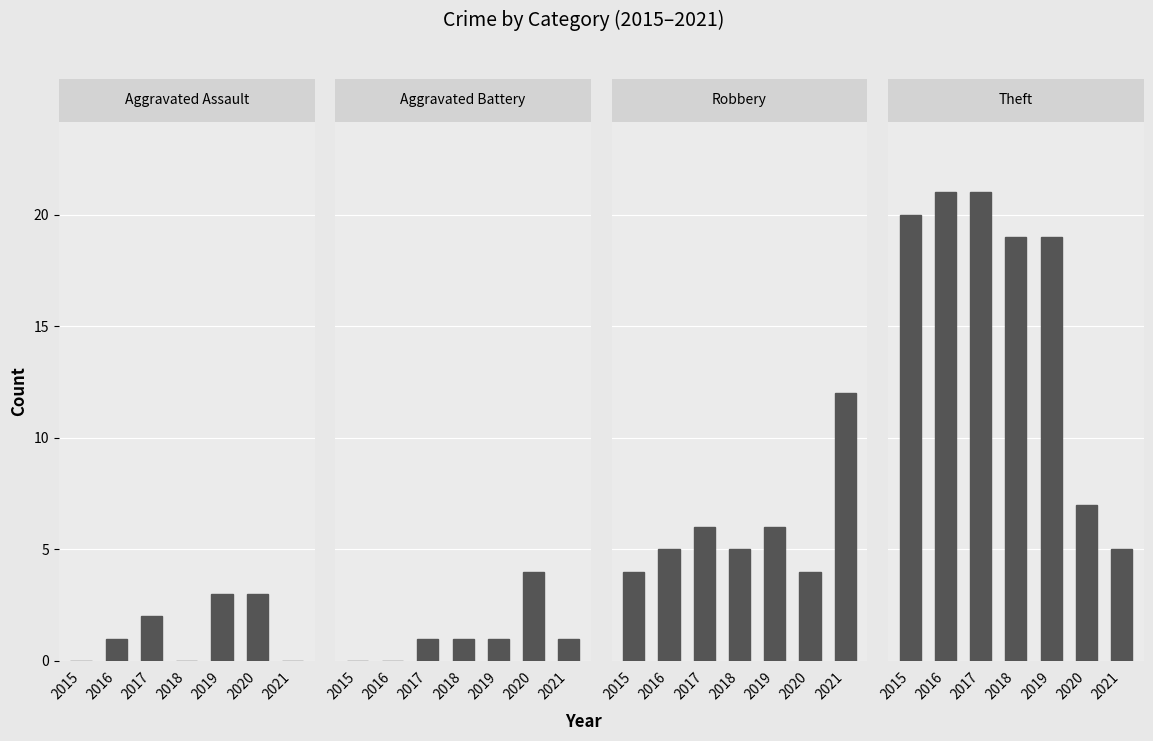

How many data points in Robbery are above 5?

3